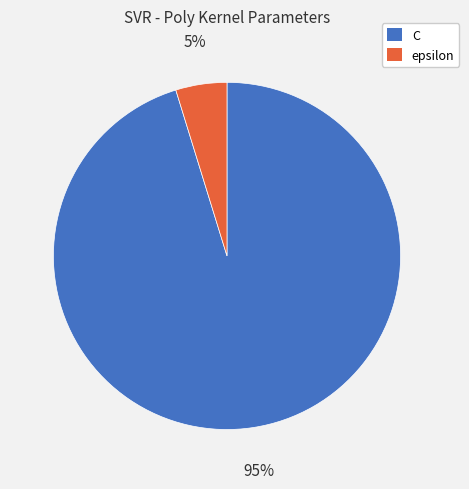

Rank the categories by value from lowest to highest.

epsilon, C